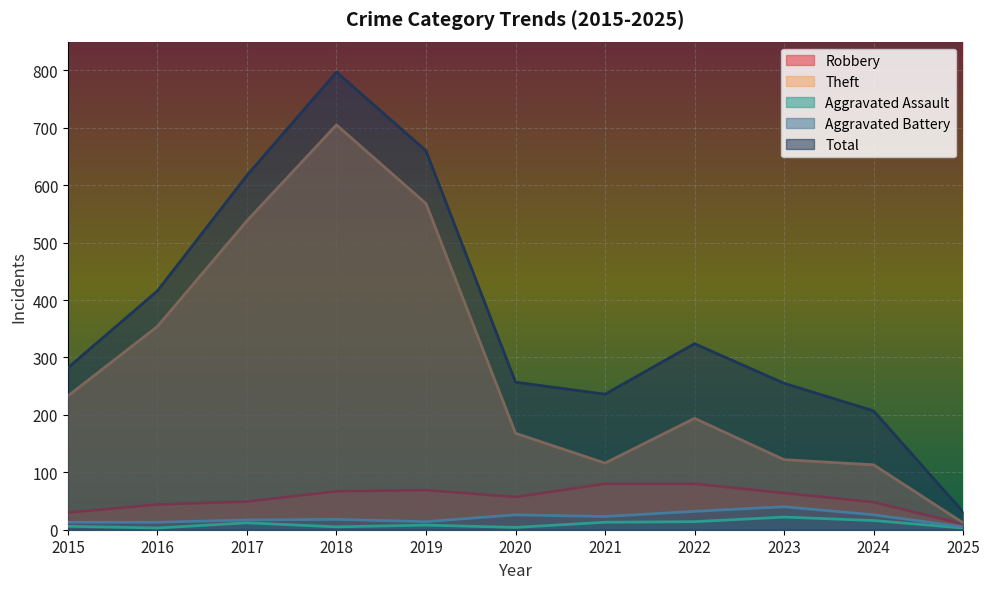

What is the total value across all series at 2017?

1233